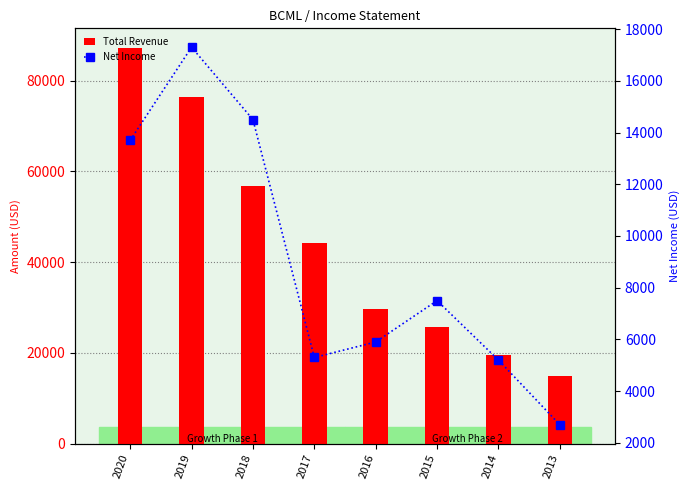

At which category does the chart reach its peak across all series?

2020